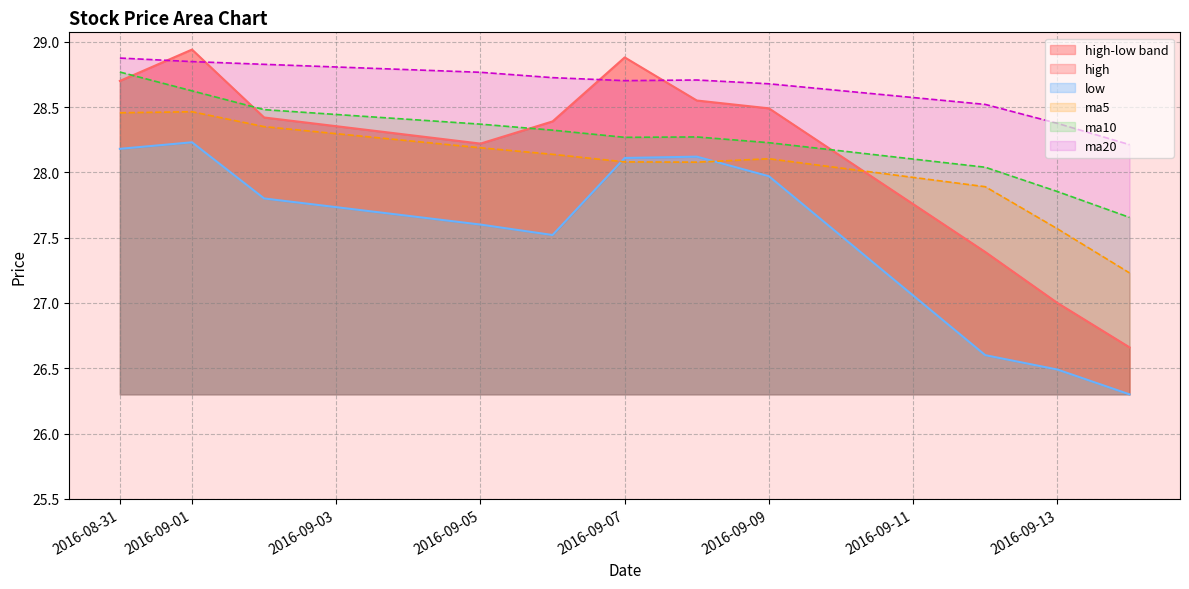

What is the label of the 3rd point from the right?

2016-09-12